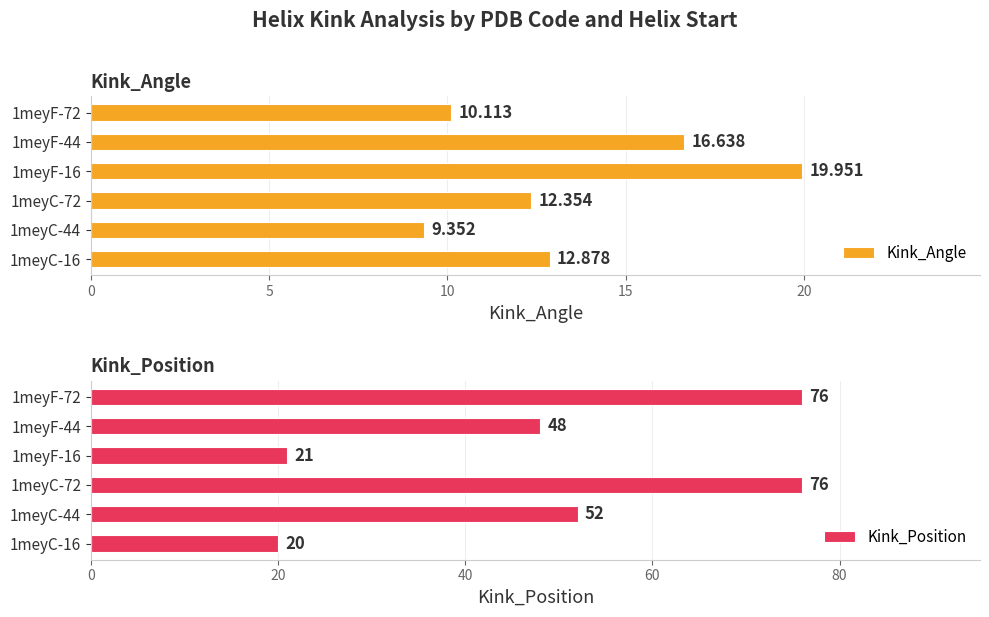

Does the chart contain stacked bars?

No